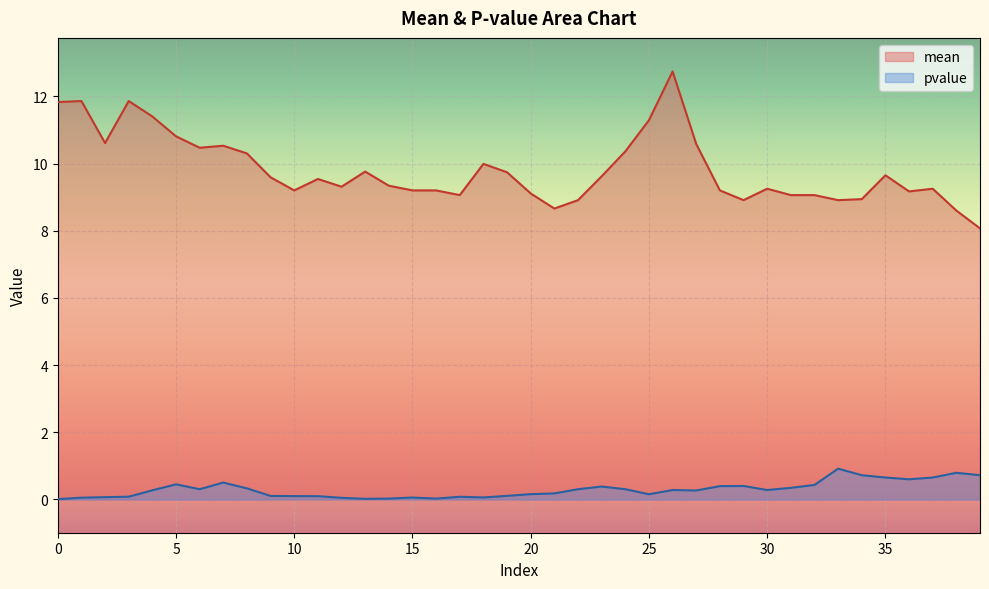

Rank the series at 24 from lowest to highest value.

pvalue, mean